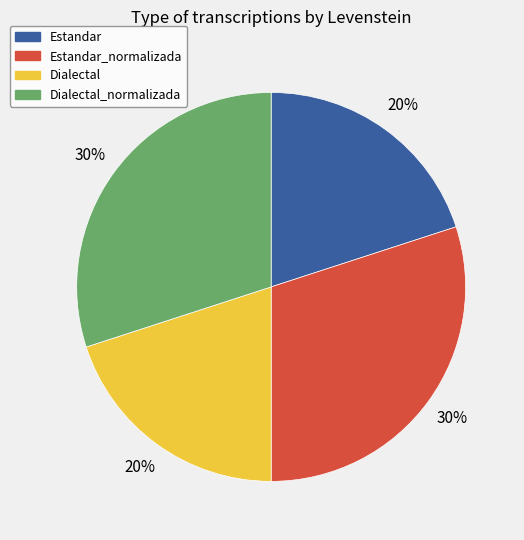

Is there a majority slice in this chart?

No